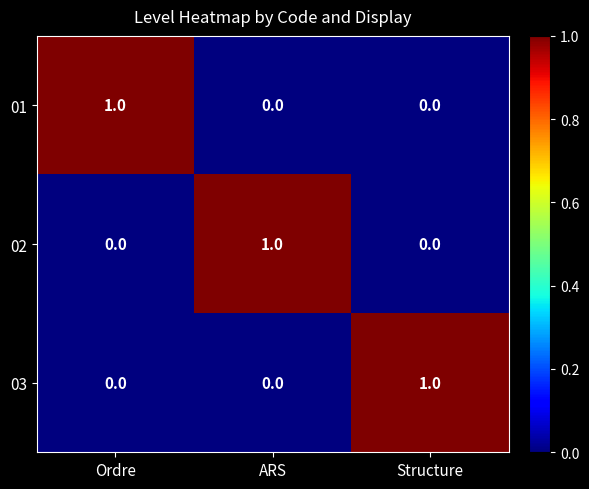

Count the 02 values in the range 0 to 1.

3